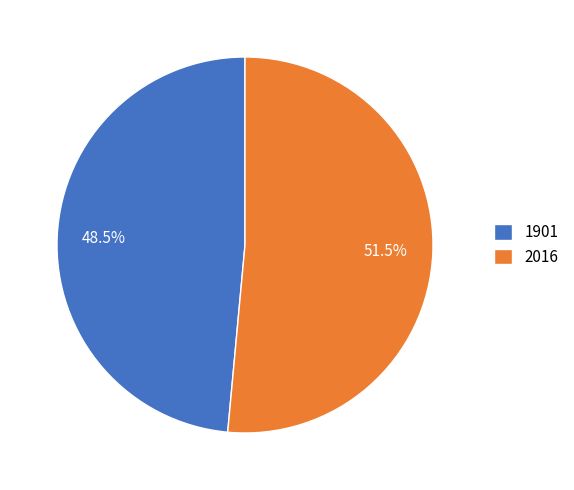

Which category has the smallest portion of the pie?

1901